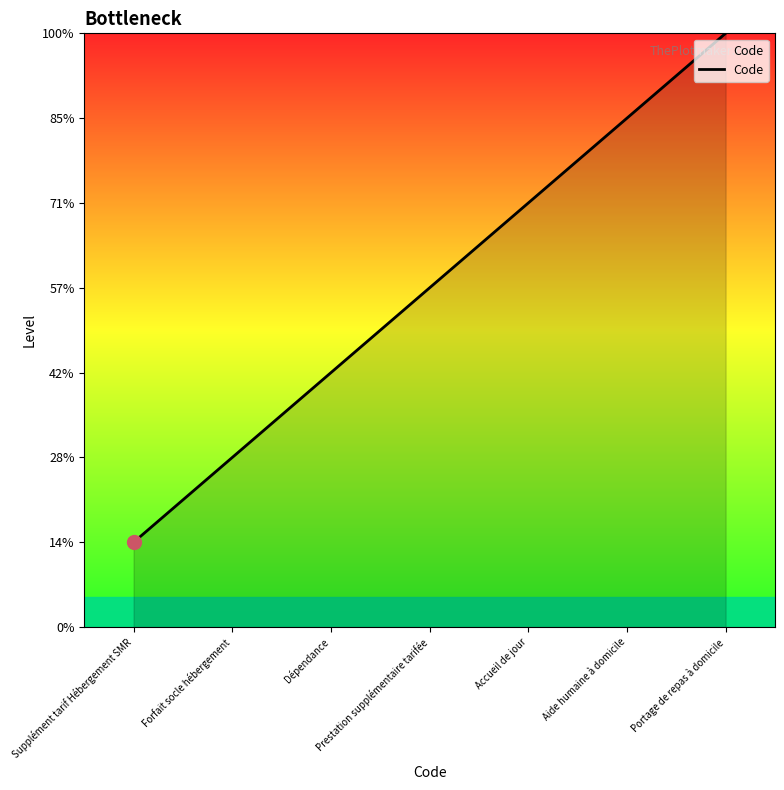

At which category does the chart reach its minimum across all series?

Supplément tarif Hébergement SMR